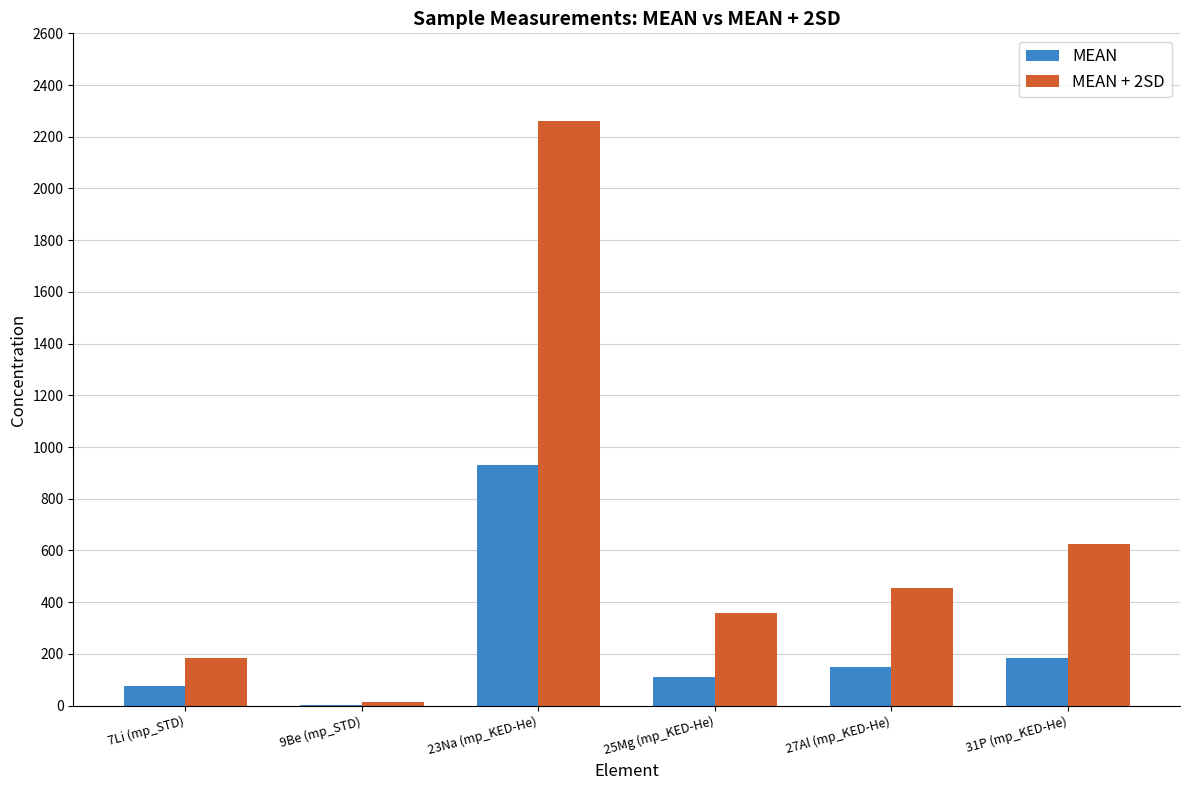

Which series has the largest total across all categories?

MEAN + 2SD